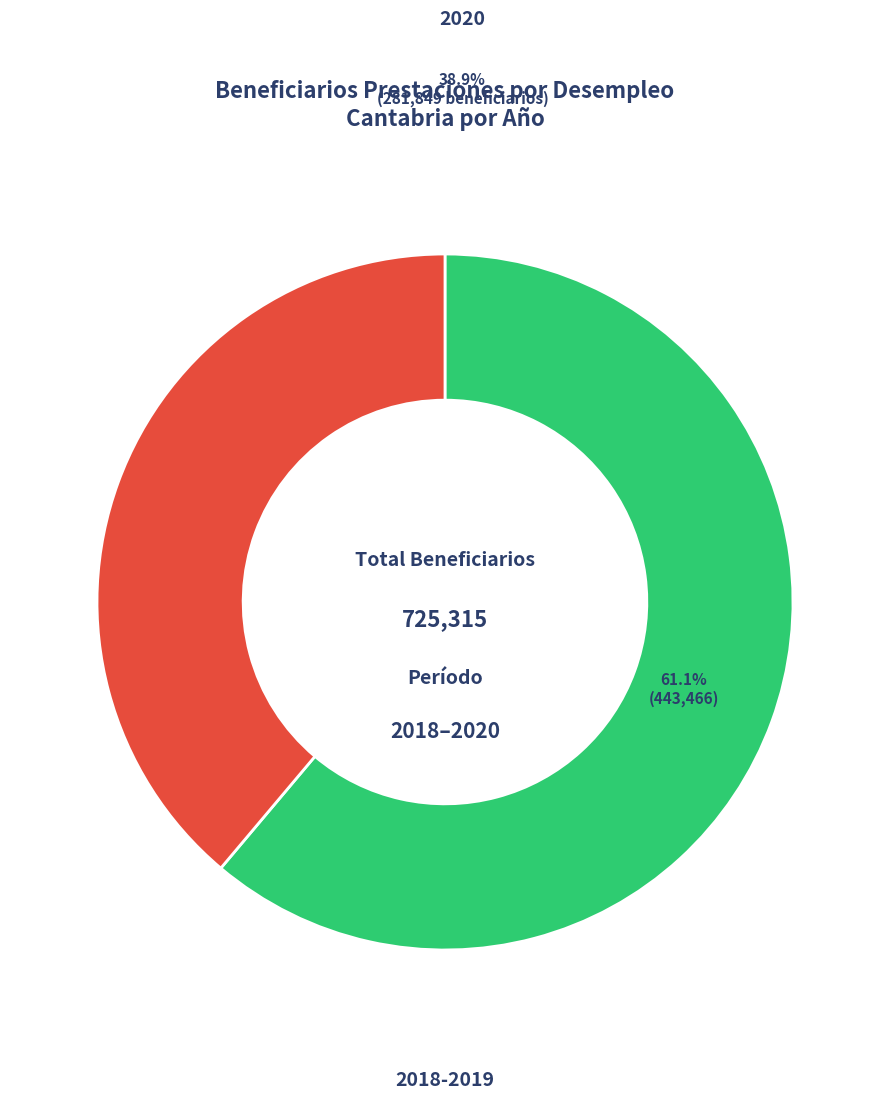

Is there a majority slice in this chart?

Yes